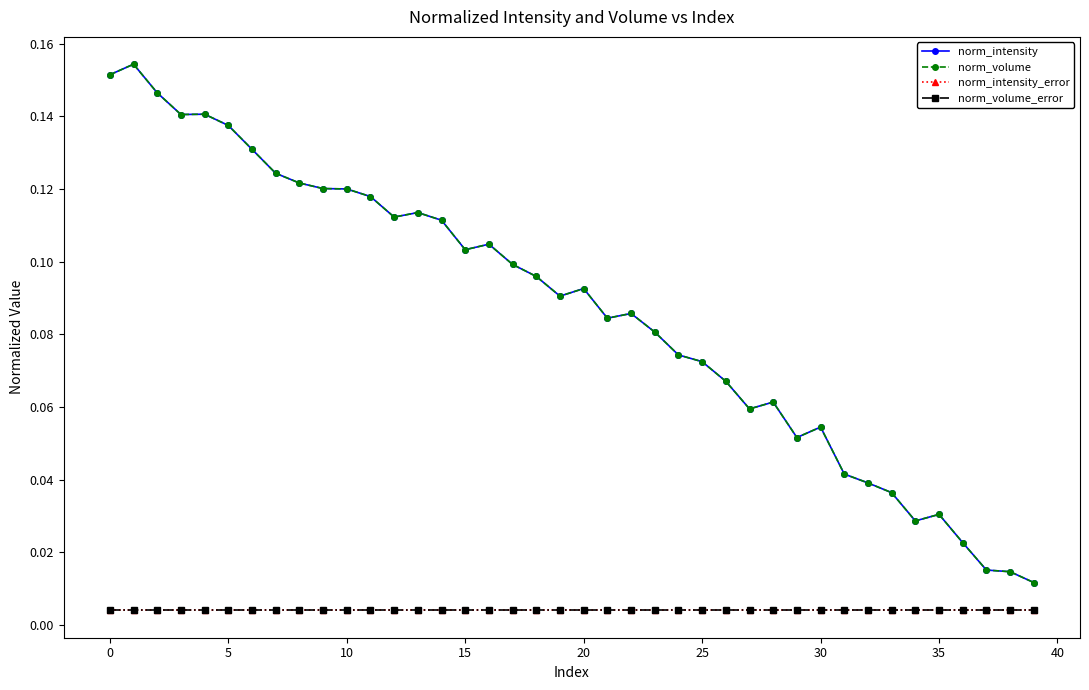

True or false: norm_intensity_error and norm_intensity intersect in this chart.

False